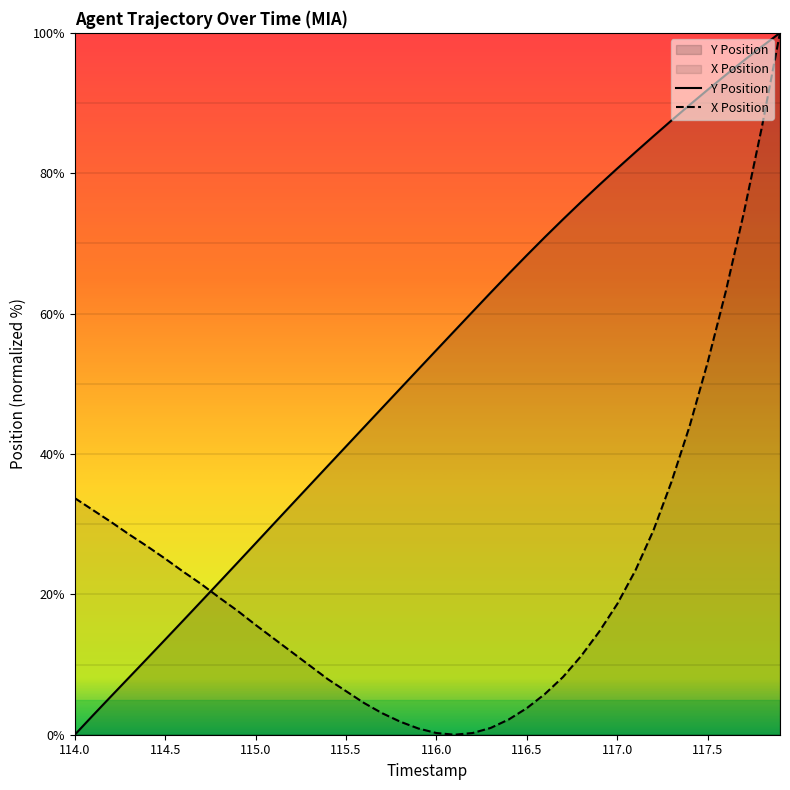

Reading left to right, transcribe all the data shown in this chart.

X Position: 33.7	32.0	30.3	28.5	26.9	25.1	23.2	21.5	19.5	17.7	15.6	13.7	11.8	9.8	7.9	6.2	4.5	3.1	1.9	0.9	0.2	0.0	0.2	1.0	2.2	3.8	5.8	8.2	11.2	14.7	18.6	23.4	29.1	36.0	44.0	53.1	63.1	74.4	86.6	100.0
Y Position: 0.0	2.7	5.5	8.2	10.9	13.6	16.3	19.0	21.8	24.5	27.3	30.0	32.8	35.6	38.3	41.1	43.8	46.6	49.3	52.1	54.8	57.5	60.3	63.0	65.7	68.3	70.9	73.4	75.9	78.3	80.7	83.0	85.3	87.5	89.7	91.9	94.0	96.1	98.1	100.0